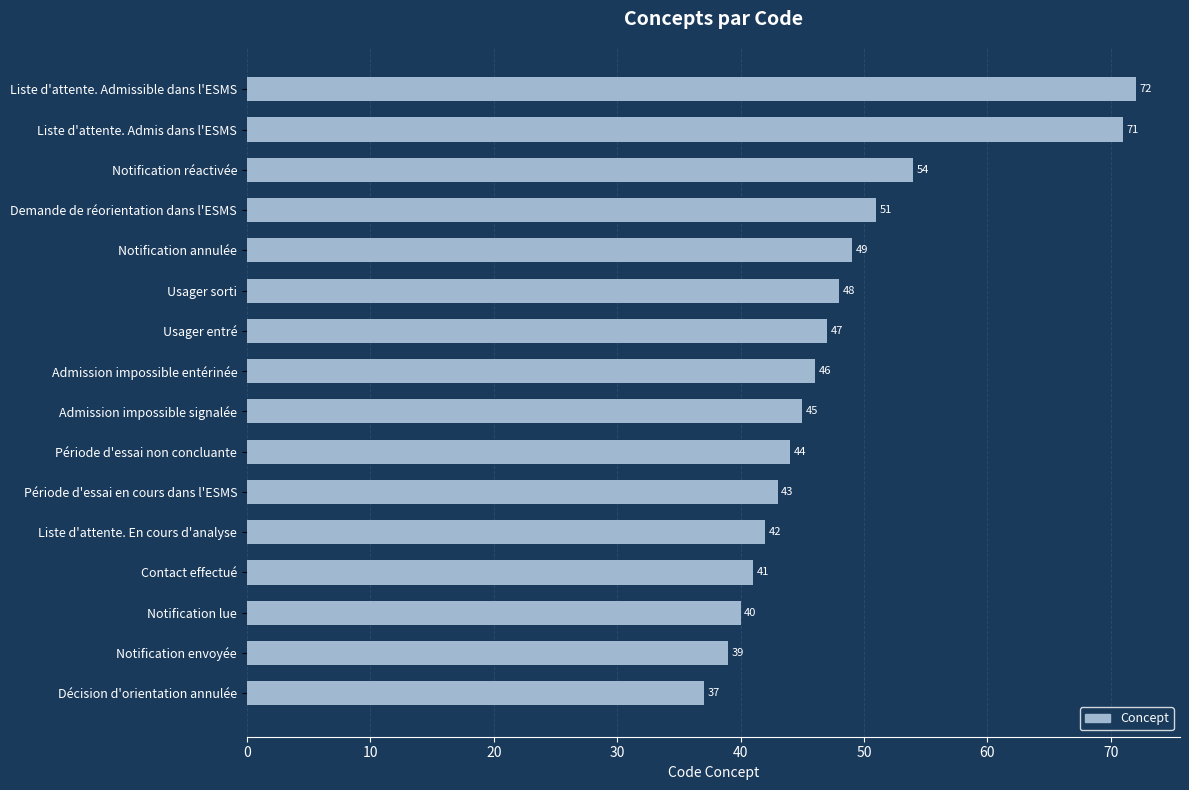

What is the difference between the maximum and second lowest values?

33